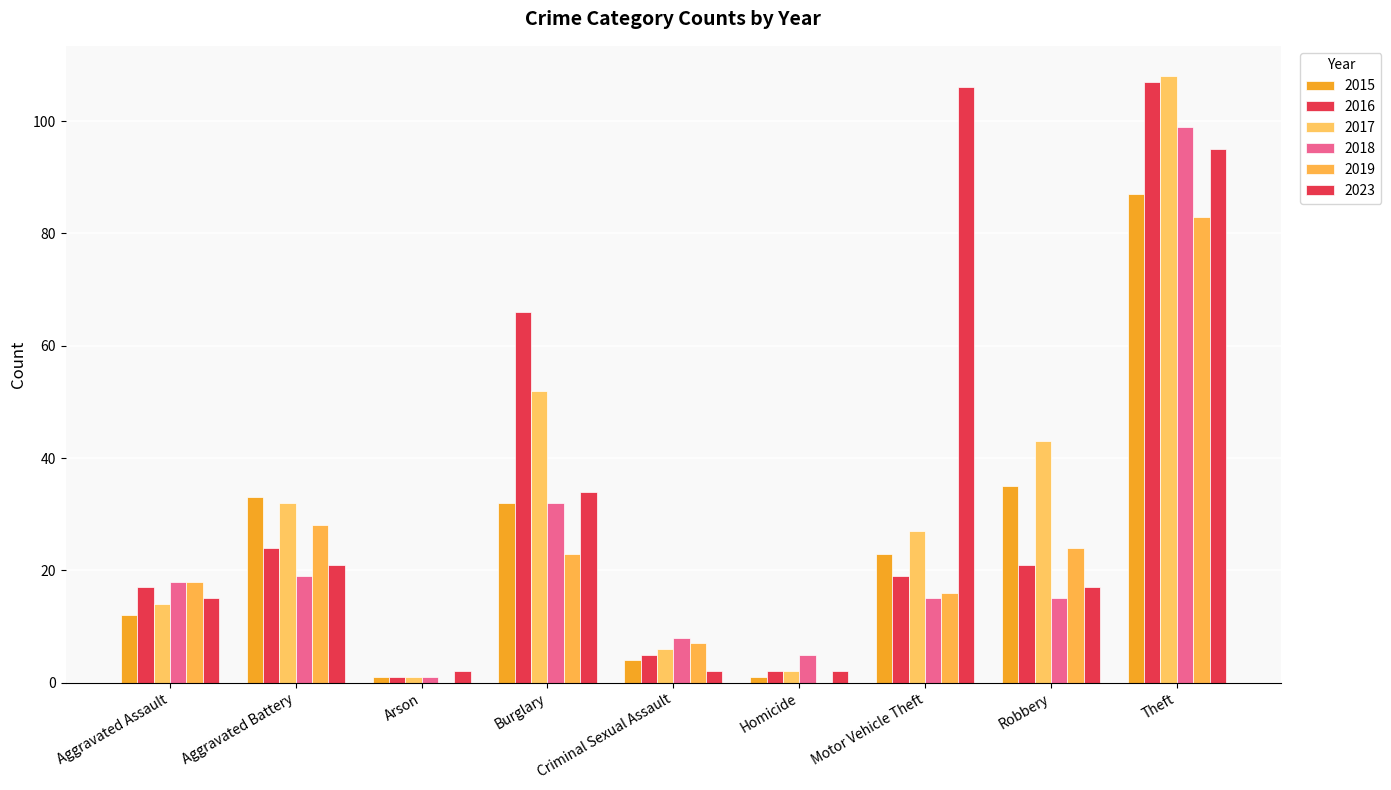

What is the difference between the maximum and minimum values in the 2019 series?

83